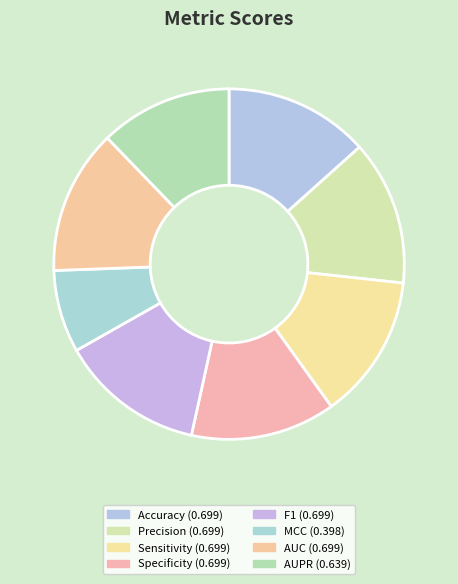

Which slice is the smallest?

MCC